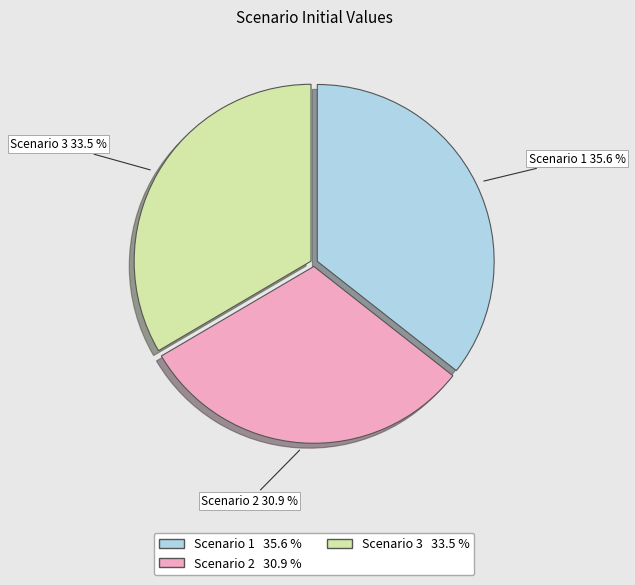

What percentage is NOT represented by Scenario 1?

64.4%